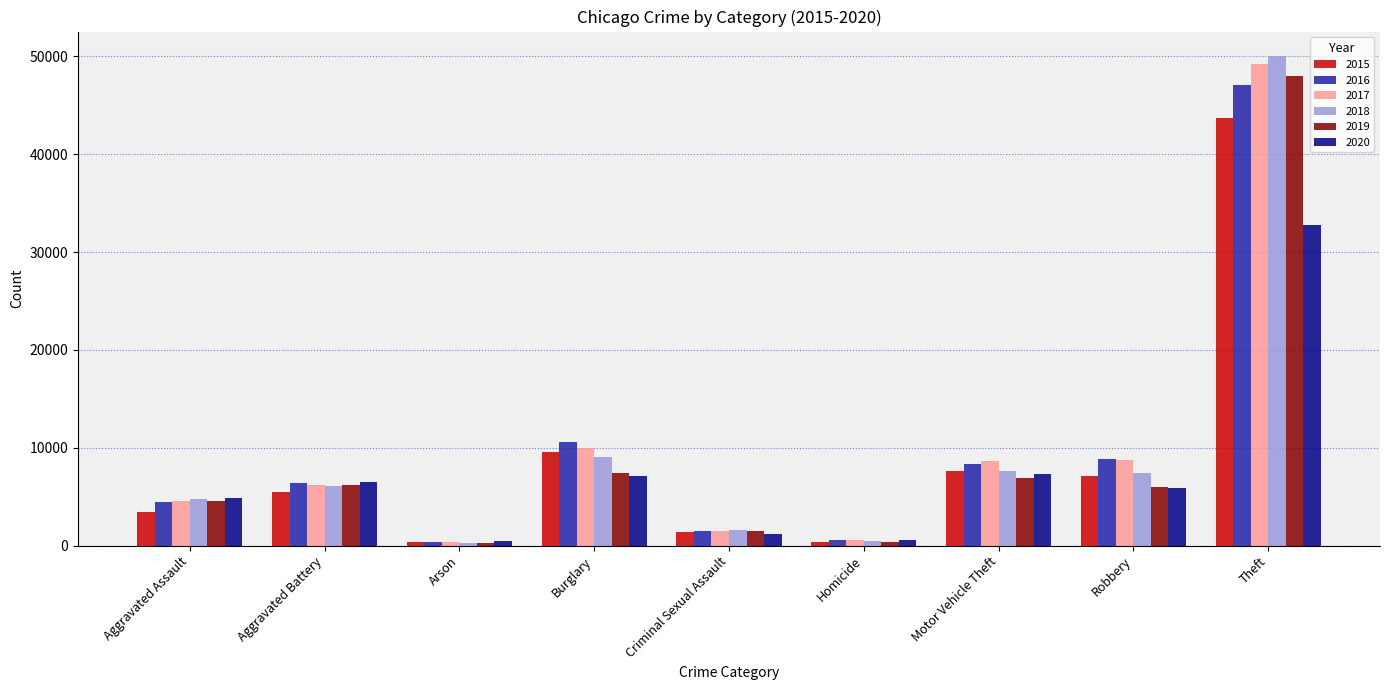

What is the difference between the 2017 values at Criminal Sexual Assault and Motor Vehicle Theft?

7078